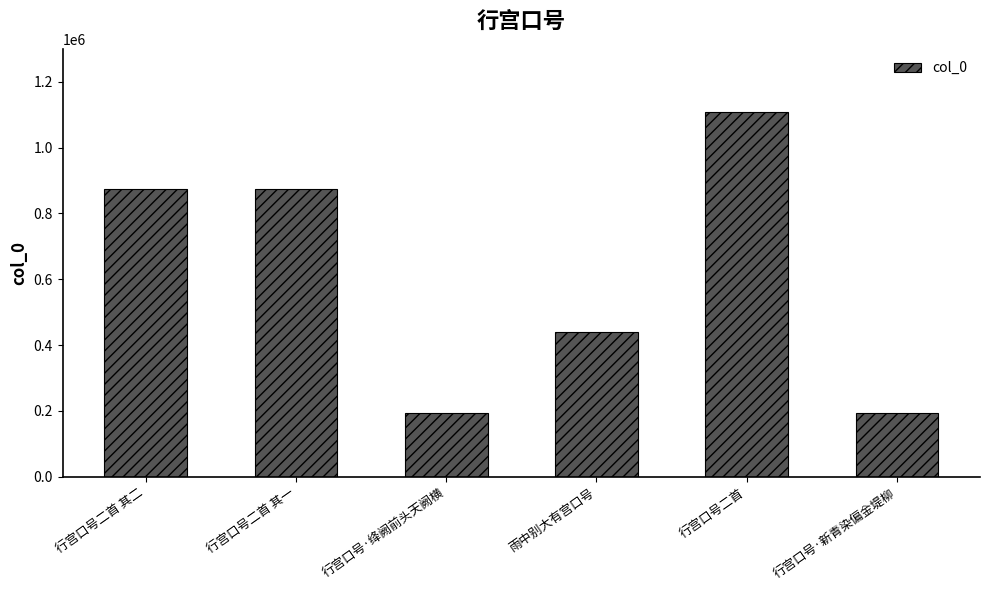

What is the average value?

613951